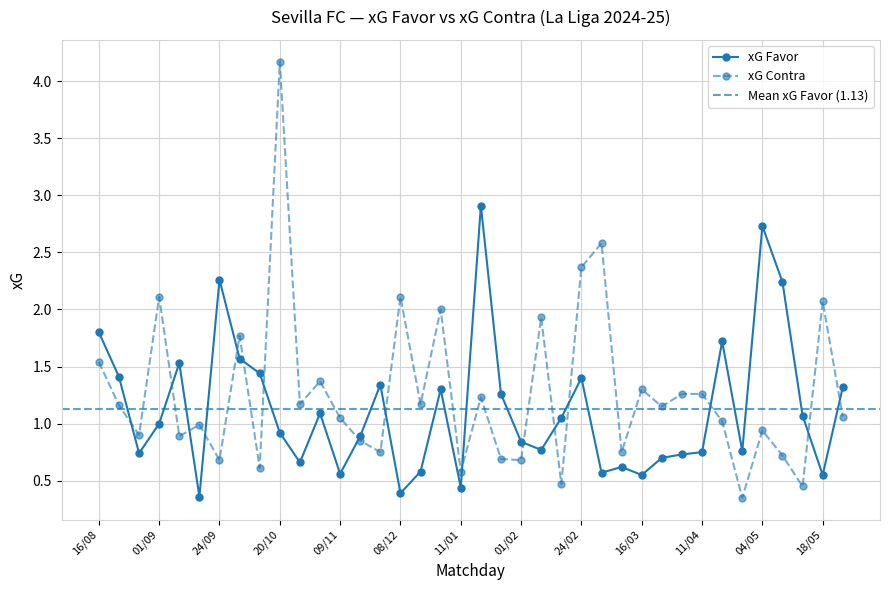

What is the sum of the xG Contra values at 16/02 and 06/04?

1.7